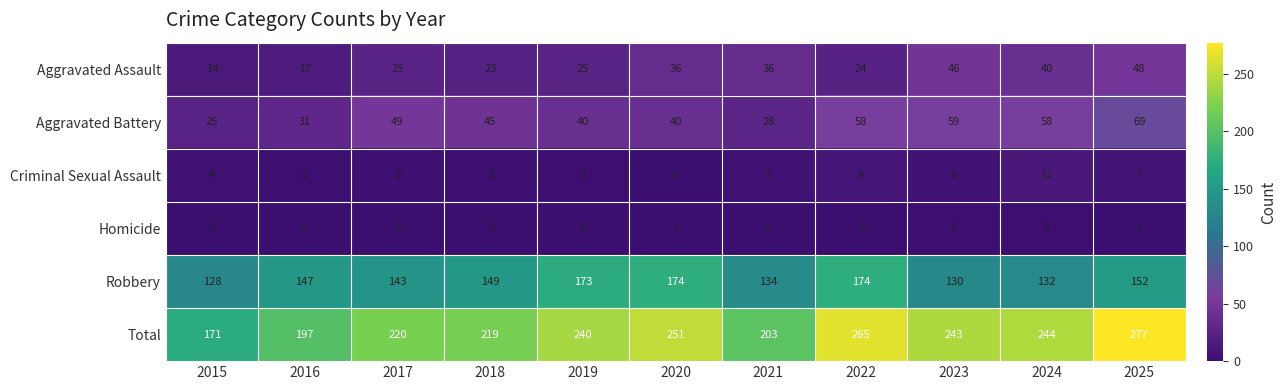

True or false: Robbery has a value of 143 at 2017.

True